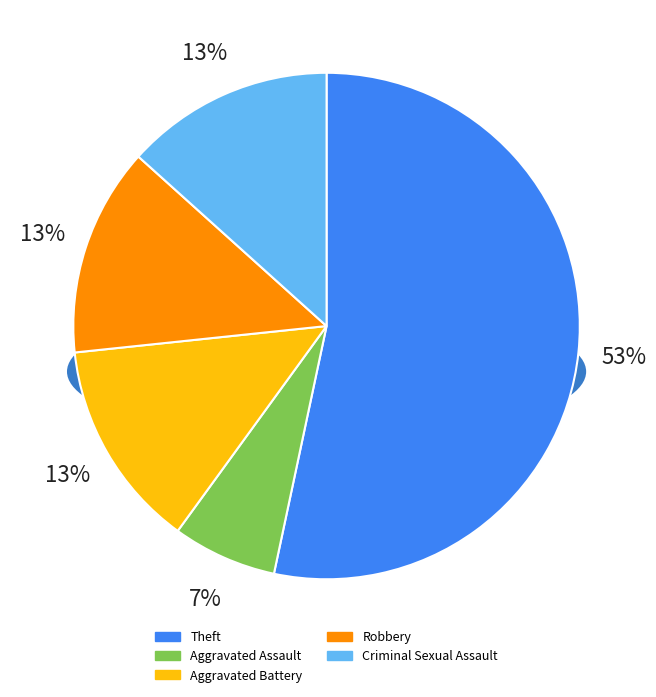

Between Robbery and Aggravated Assault, which is larger?

Robbery